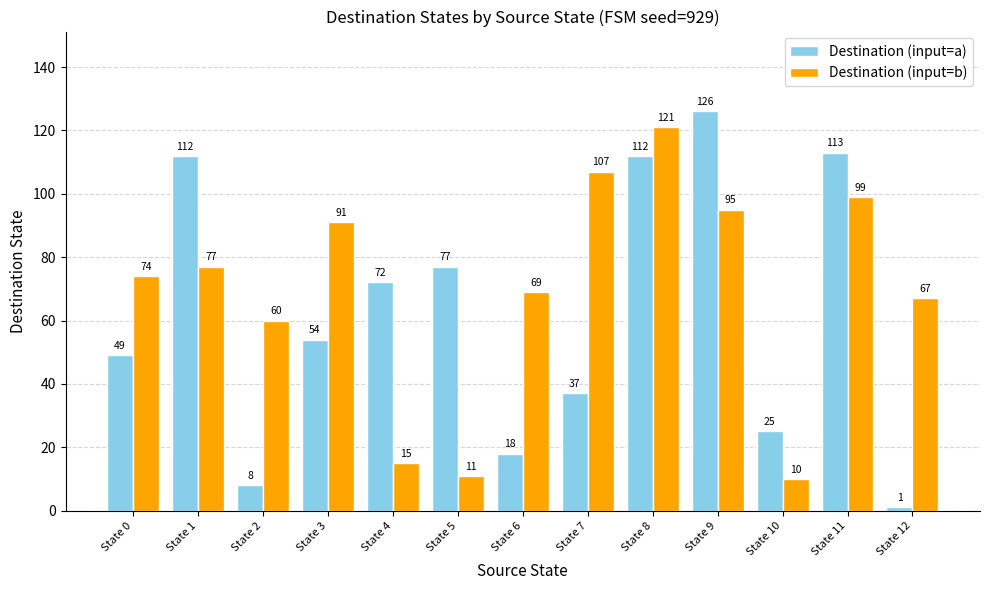

Rank the series by their maximum value, from lowest to highest.

Destination (input=b), Destination (input=a)